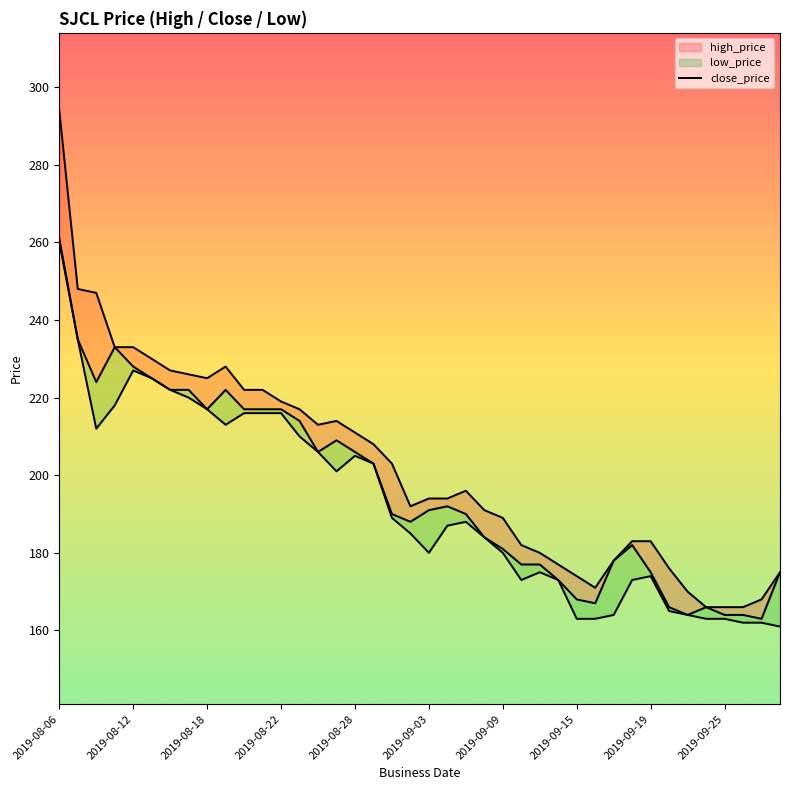

What is the spread (max minus min) of values at 2019-09-15?

11.0